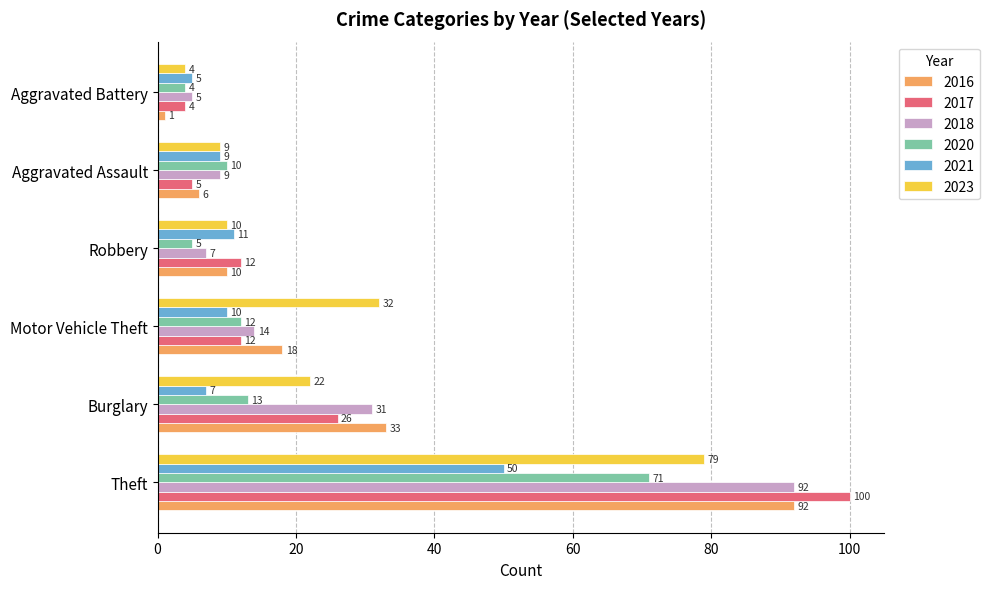

What is the highest value of the 2017 series?

100